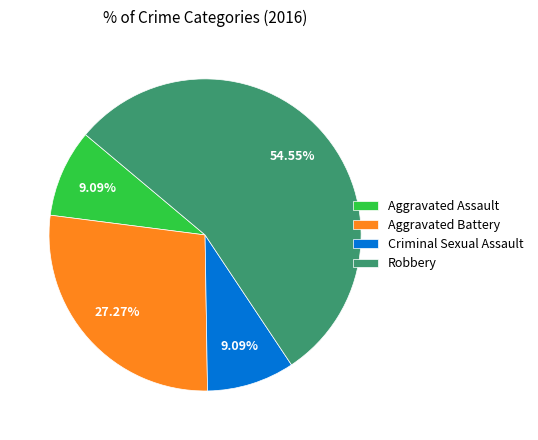

Do Criminal Sexual Assault and Robbery together represent more than half of the pie?

Yes